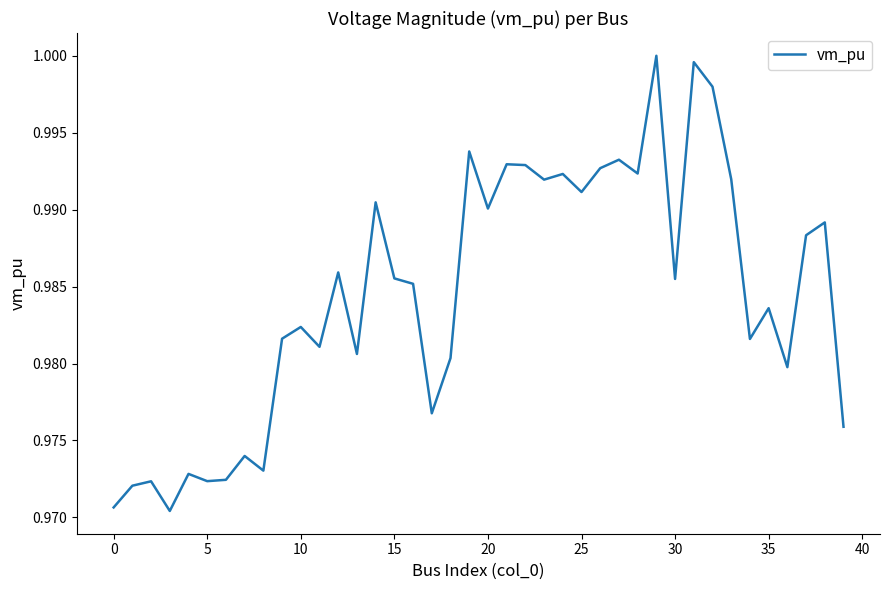

What is the average value?

1.0